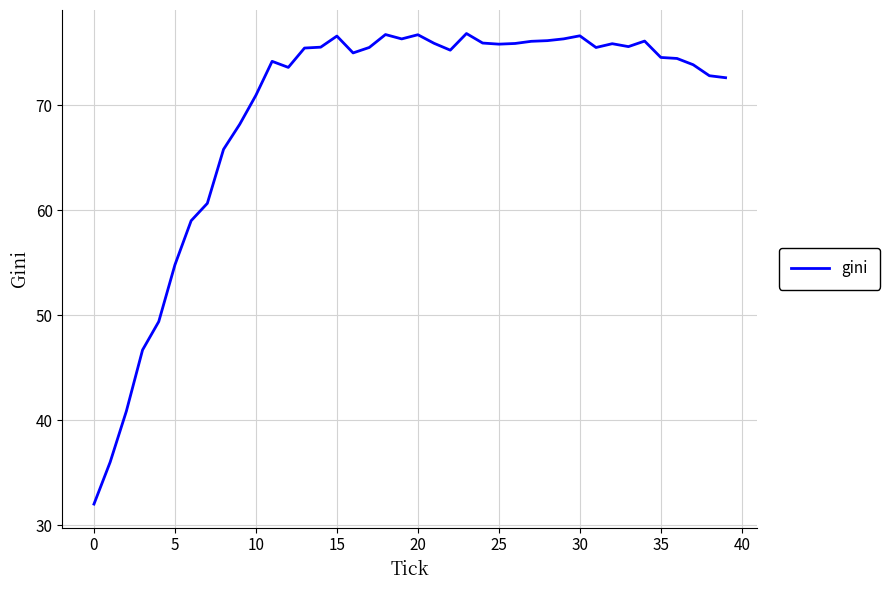

What is the greatest value displayed?

76.8